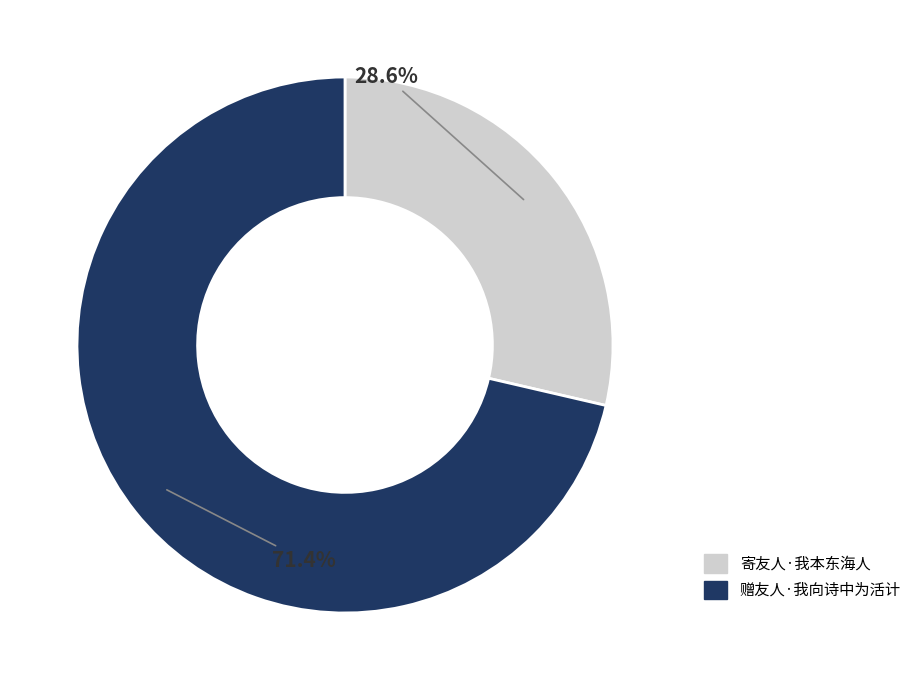

True or false: 赠友人·我向诗中为活计 accounts for 80% of the total.

False